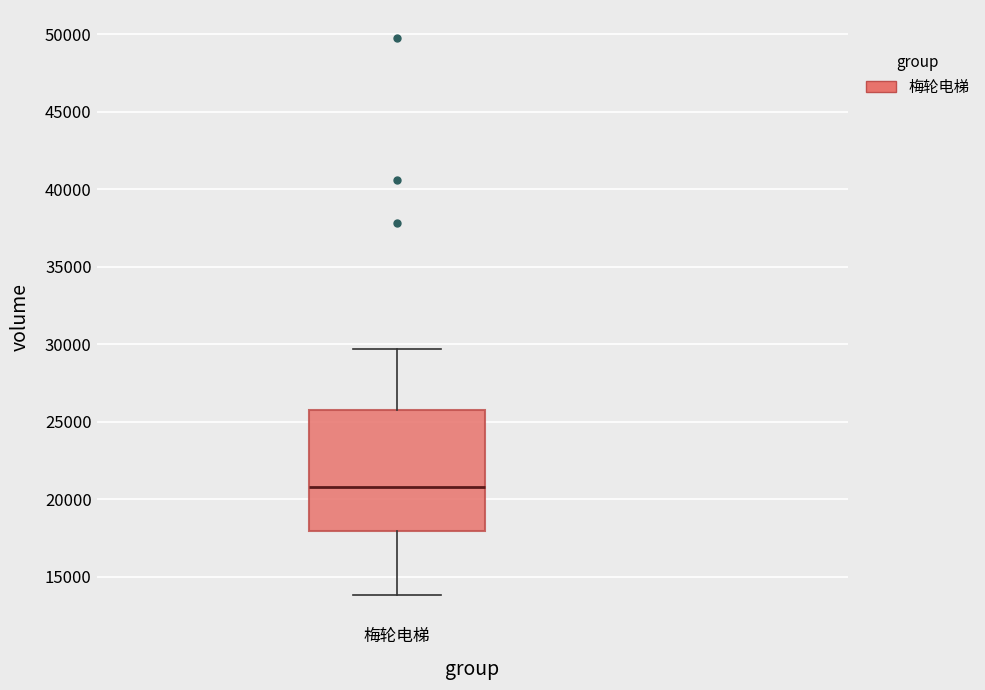

Transcribe this box plot: give where the median line is, the range the box spans, and where the two whiskers end, as read against the y-axis. The values are not printed on the chart, so give them approximately, as read against the axis.

median 21000, box 18000 to 26000, whiskers 14000 to 29500